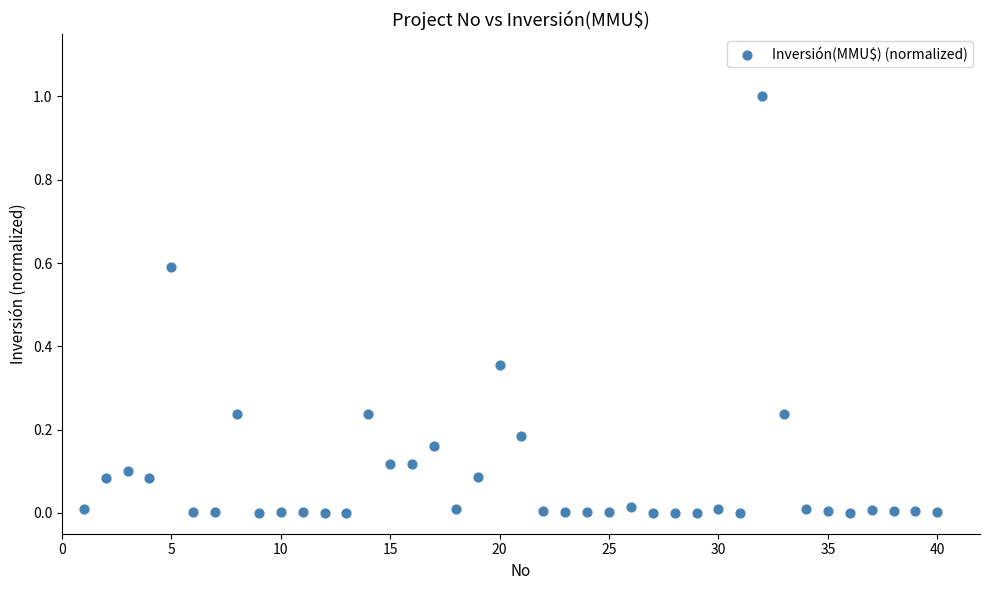

What is the range of X values (max minus min)?

39.0